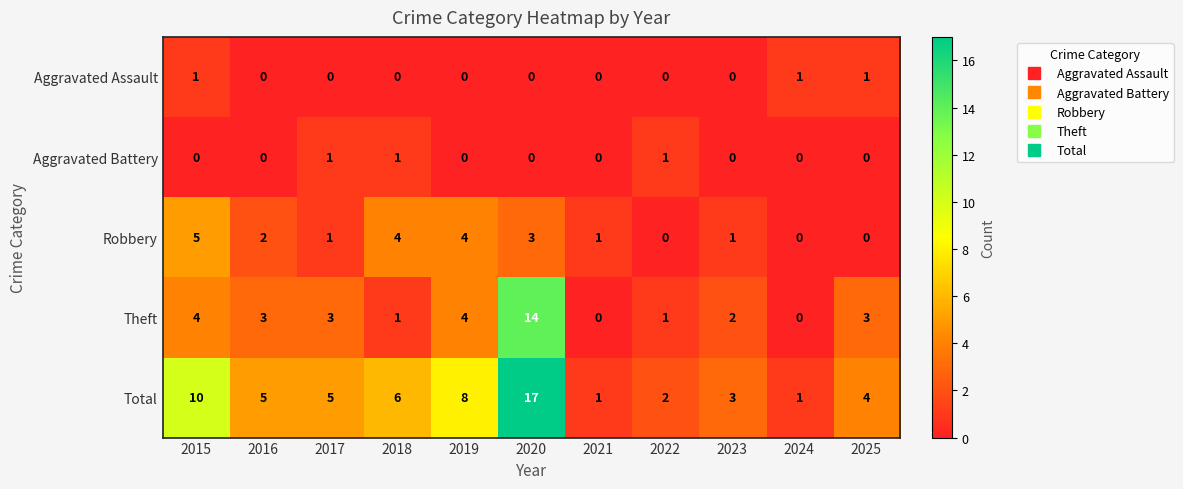

What is the sum of all Theft values?

35